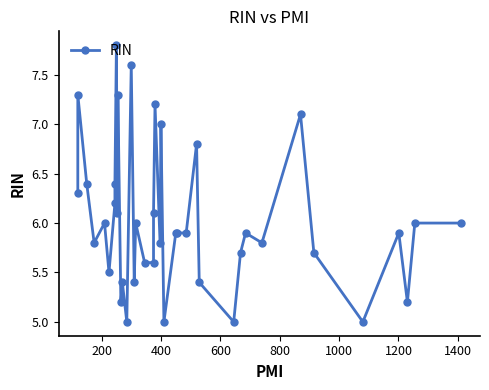

What is the value of the 35th point from the left?

5.7